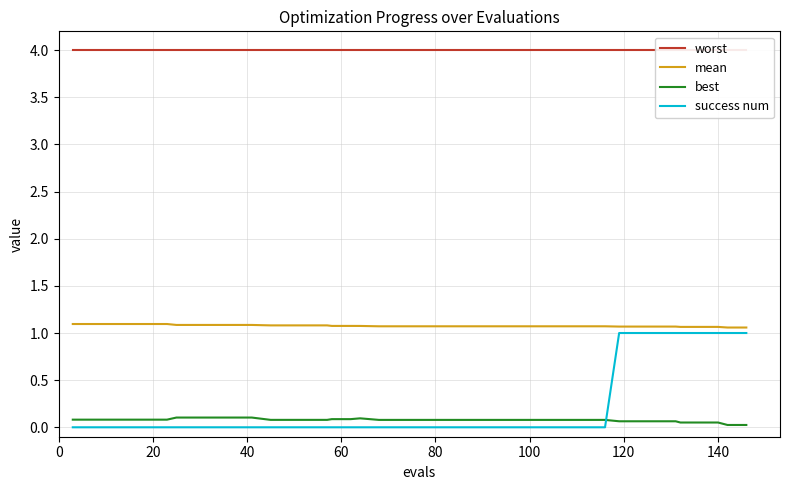

True or false: mean and best cross at least once.

False